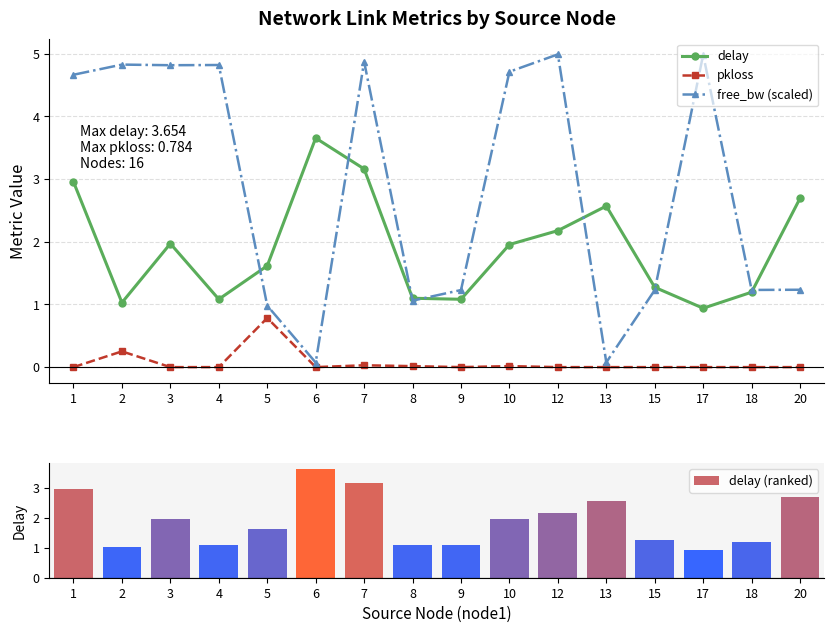

Which category has the lowest value in the free_bw (scaled) series?

6